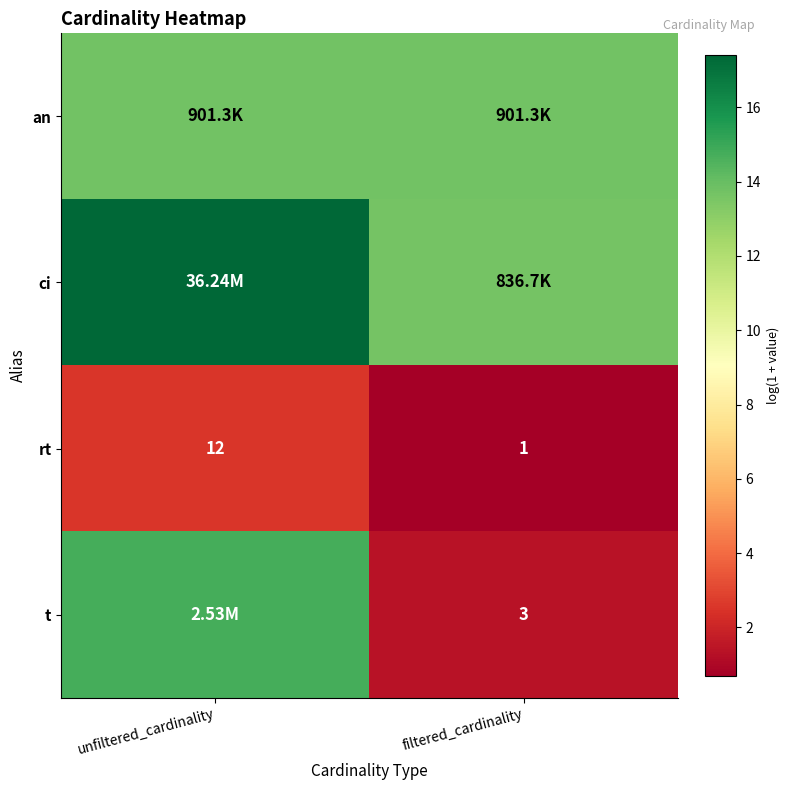

What is the greatest value displayed?

17.4